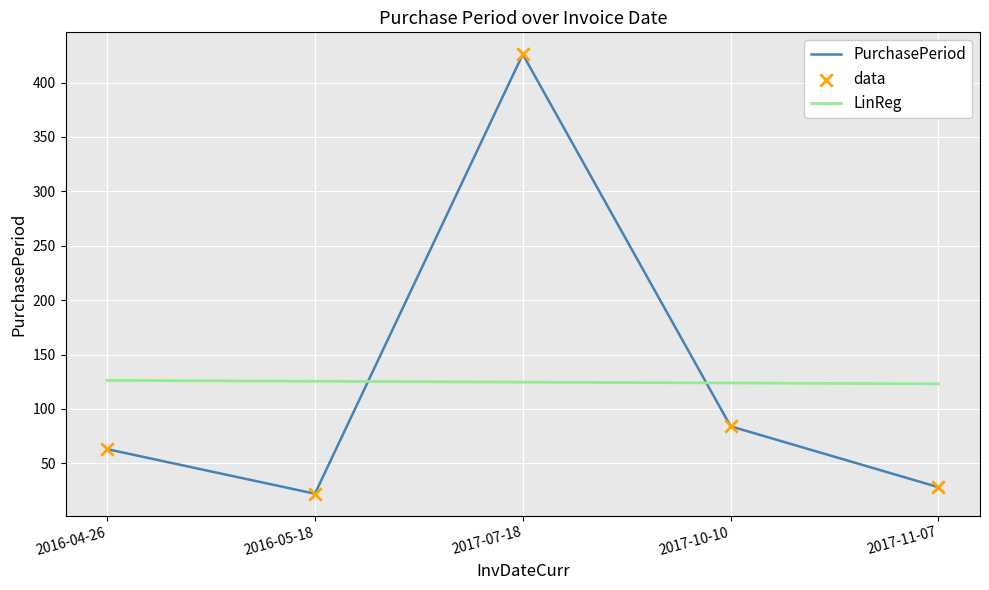

At which category is the sum across all series the highest?

2017-07-18